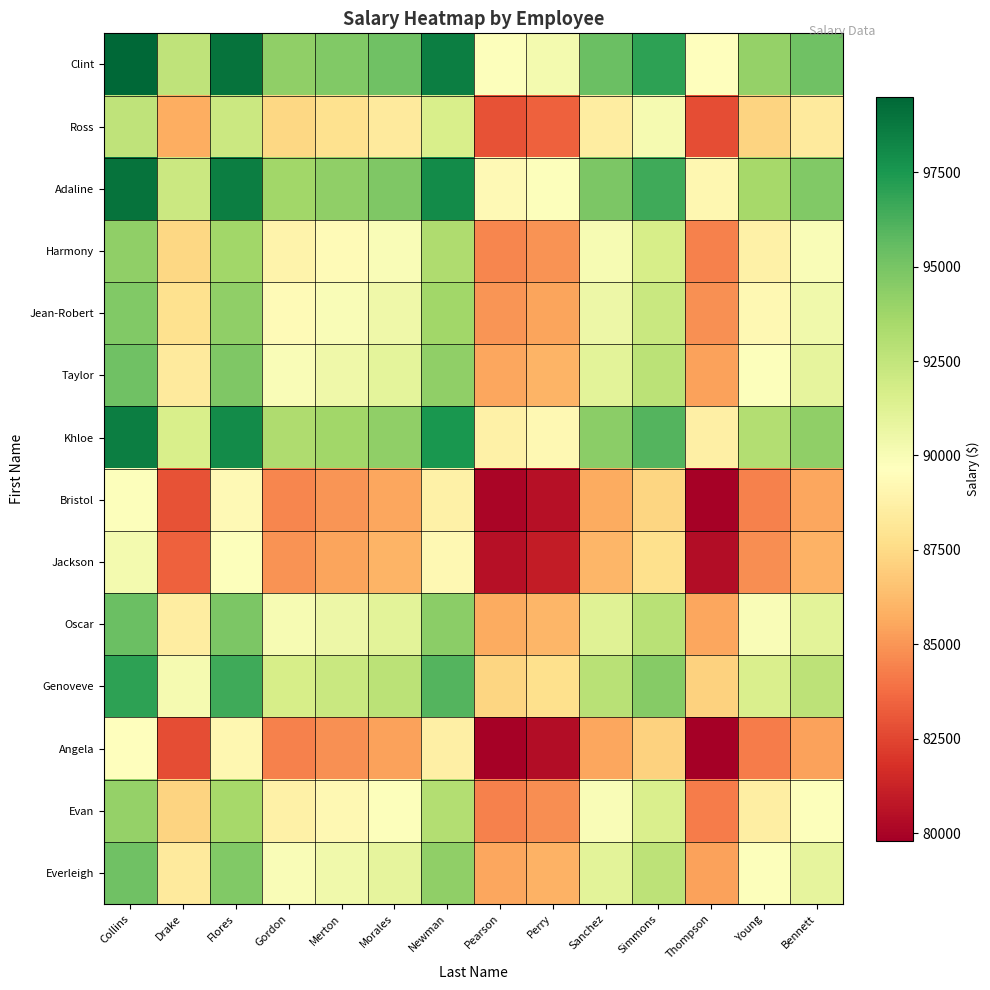

Which series has the largest total across all categories?

Clint